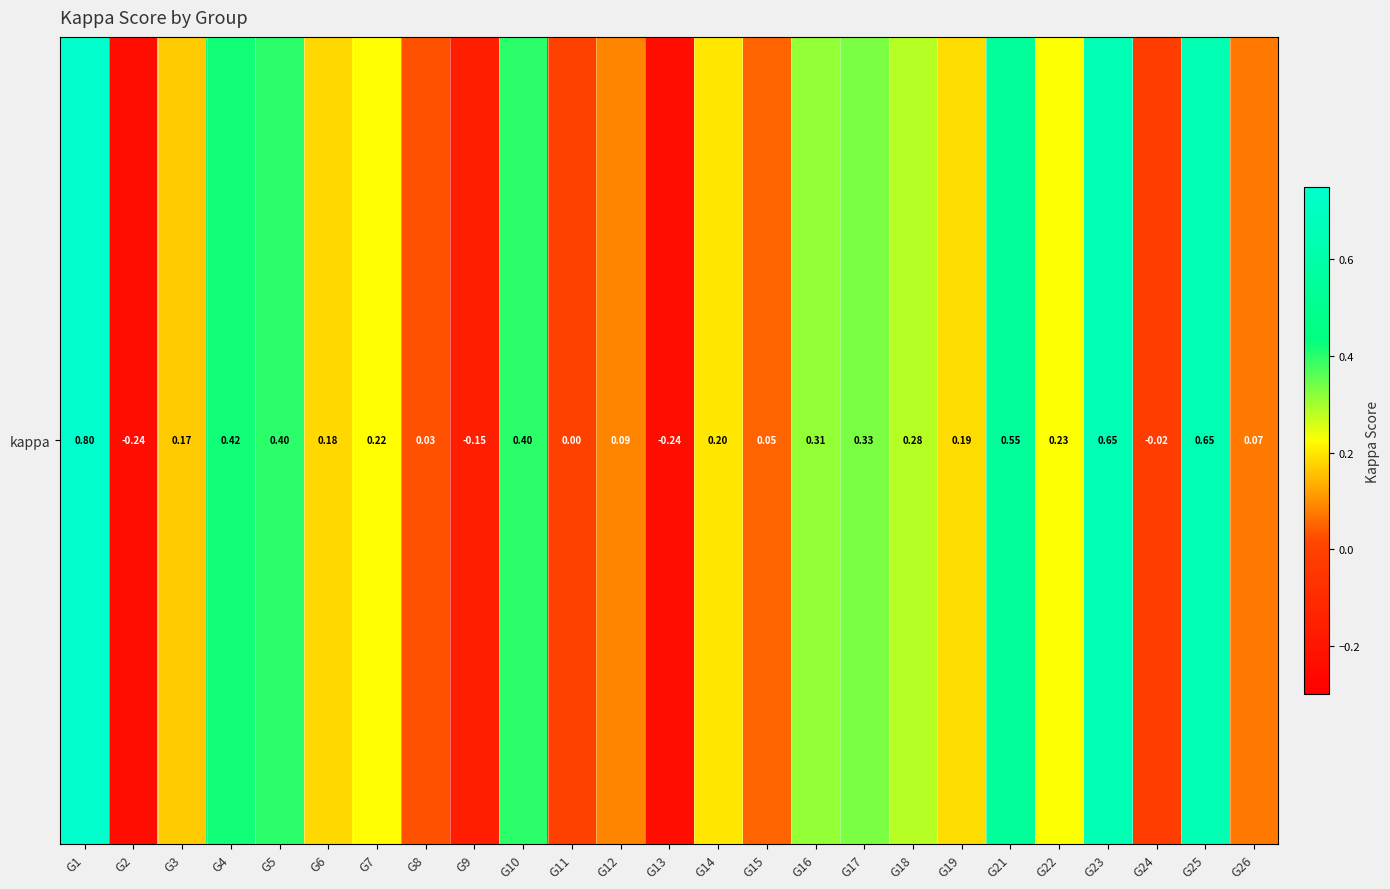

Where does the data first go above 0?

G1